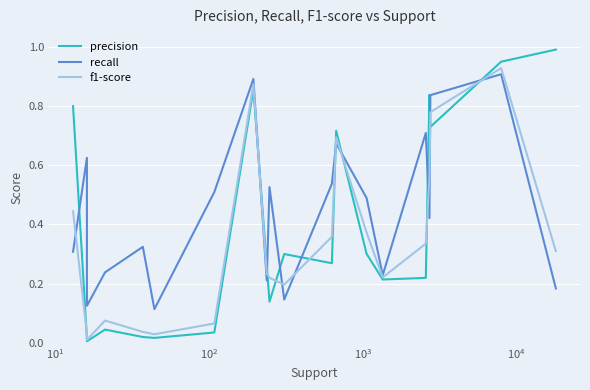

Is it true that recall equals 0.1 at $\mathdefault{10^{2}}$?

False